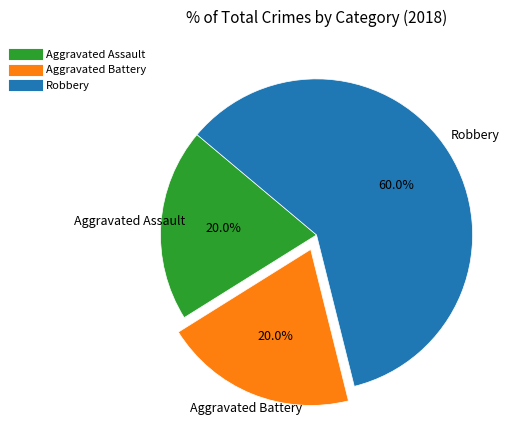

To the nearest percent, what is the average slice percentage?

33%